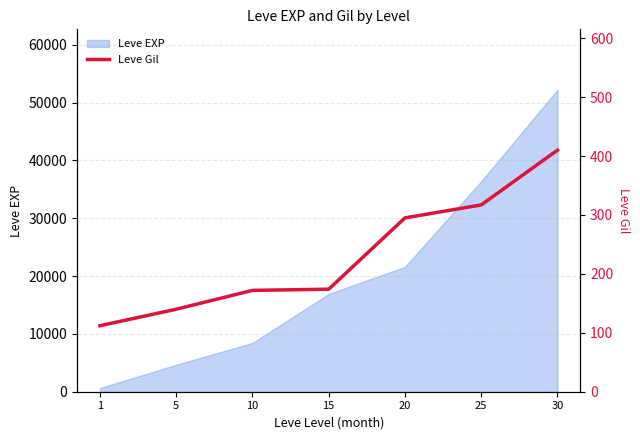

Which category has the highest value across all series?

30